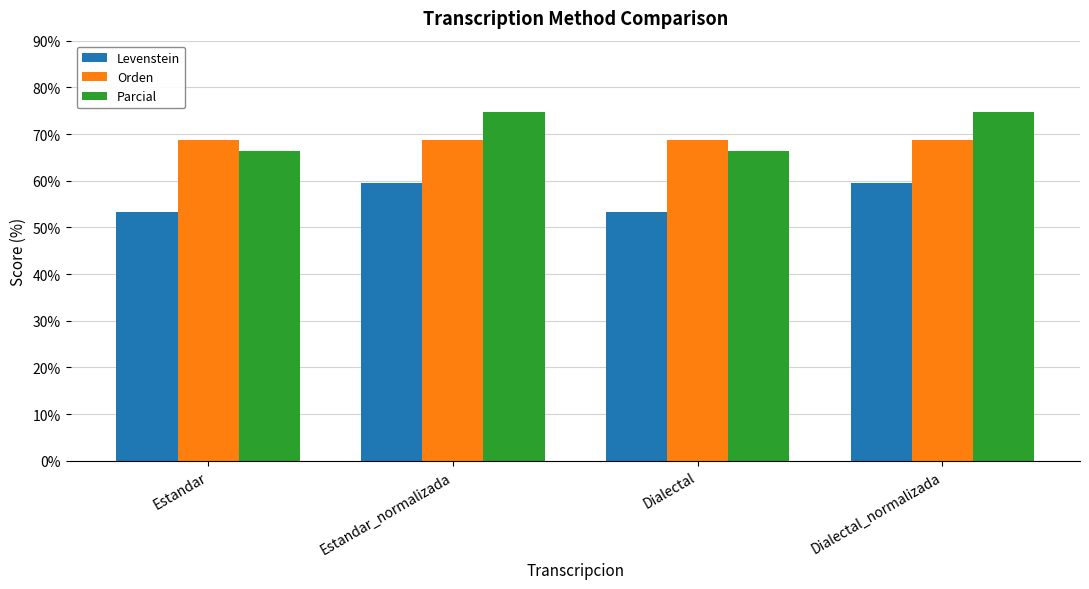

Is the value of Orden at Estandar greater than the value of Levenstein at Estandar?

Yes